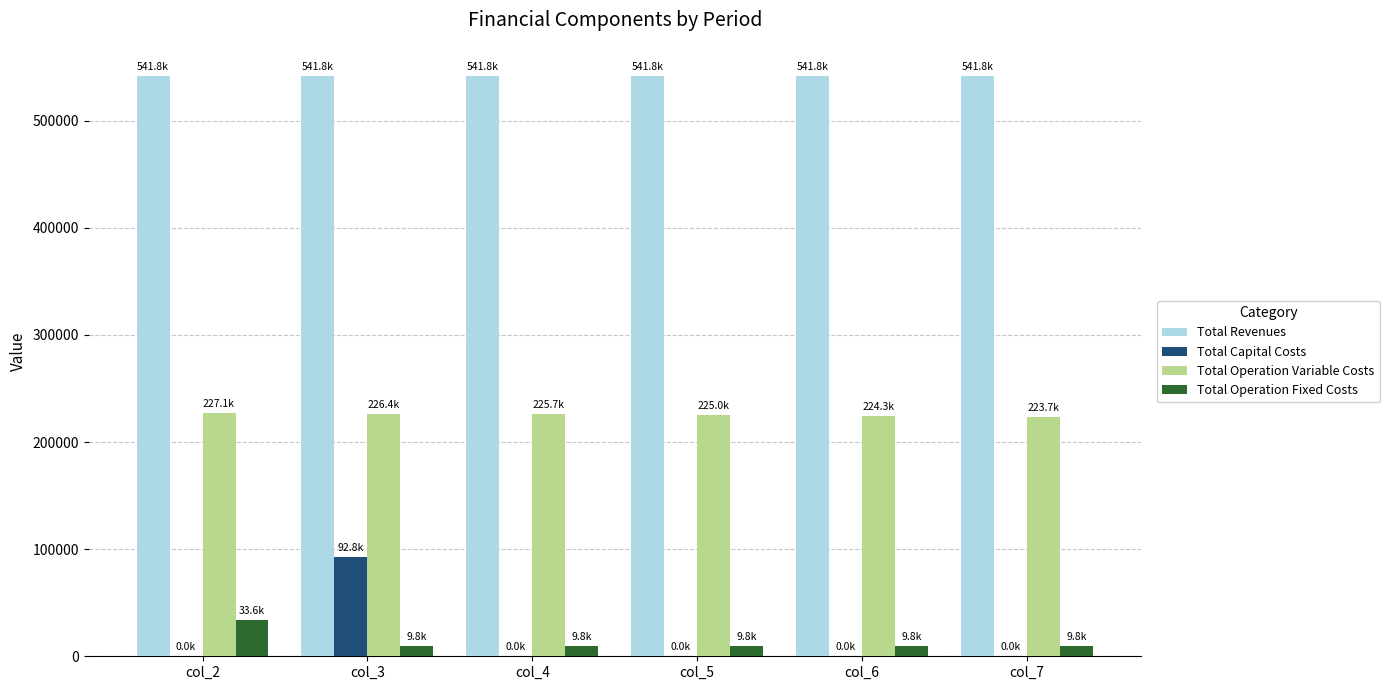

Which series has the widest spread of values?

Total Capital Costs